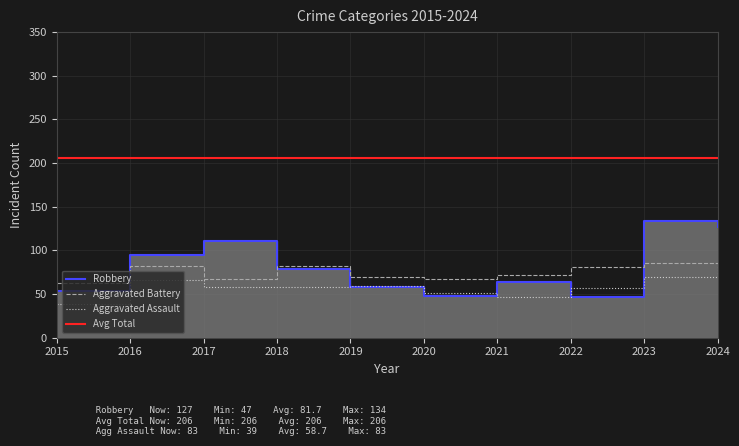

What are all the series names shown in the legend?

Robbery, Aggravated Battery, Aggravated Assault, Avg Total